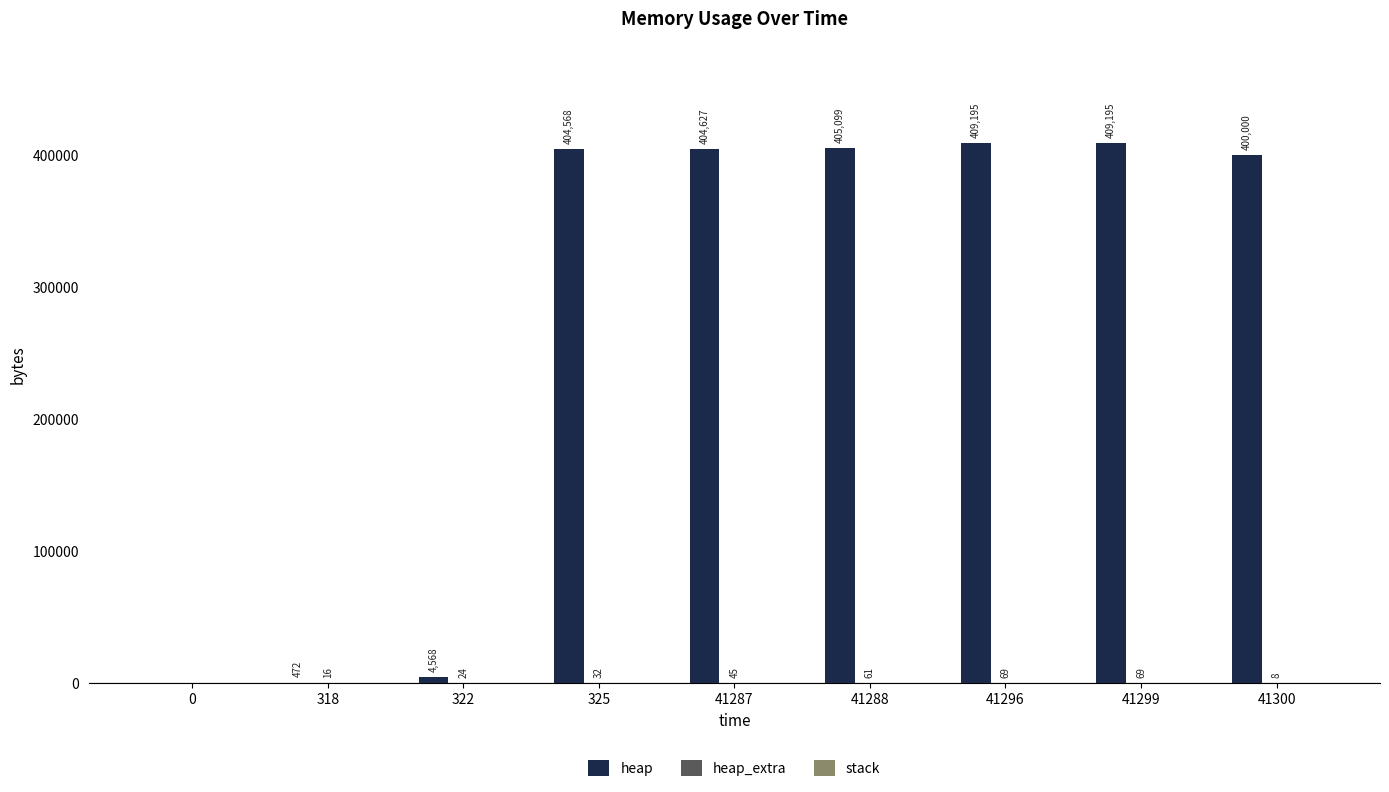

At which label is heap closest to 204597?

41300